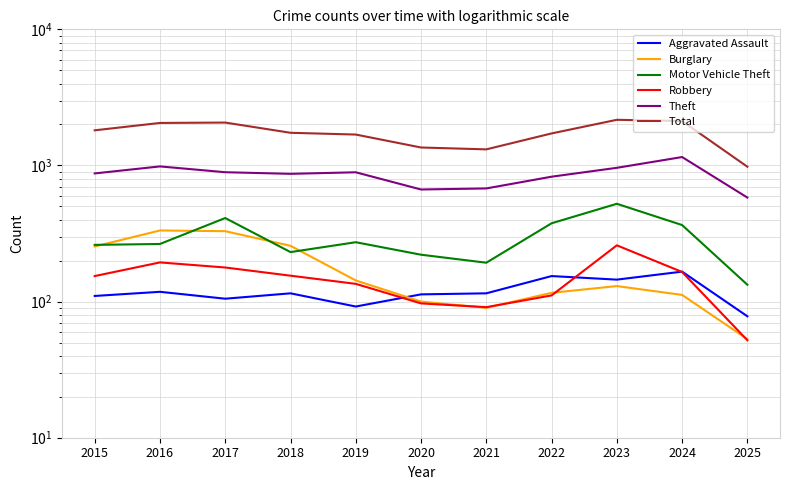

True or false: Aggravated Assault and Theft cross at least once.

False